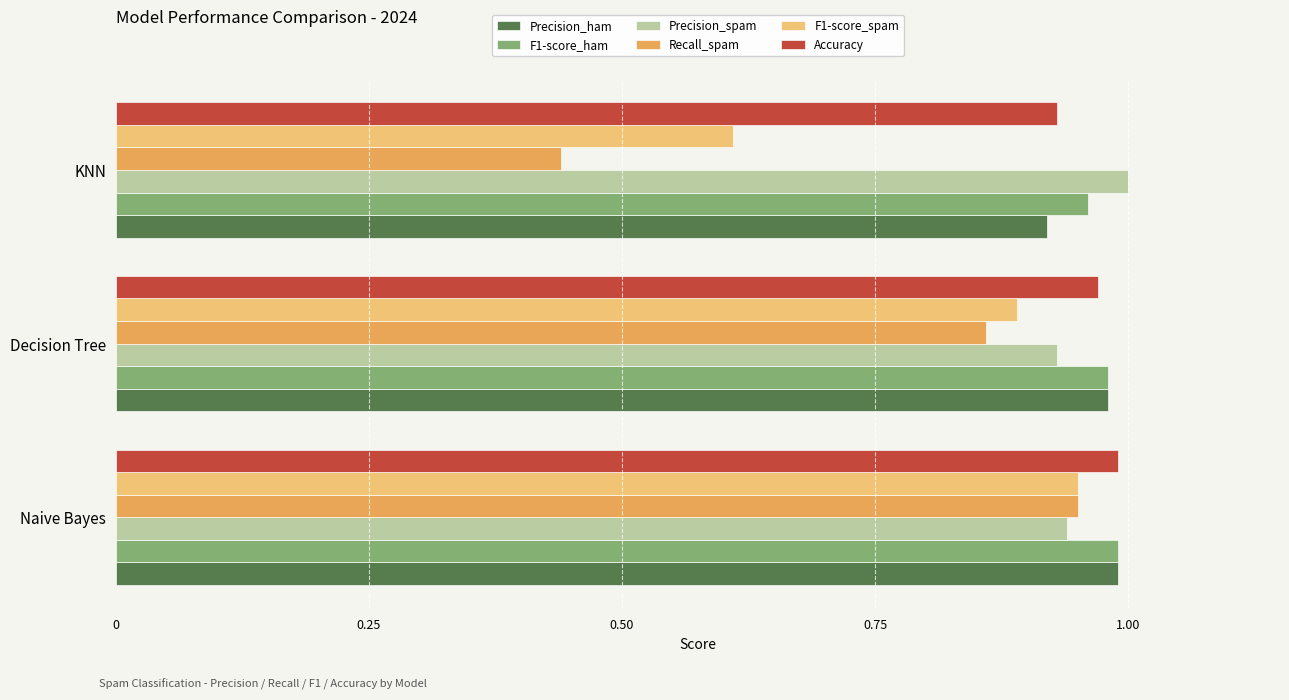

What is the sum of all Precision_ham values?

2.9